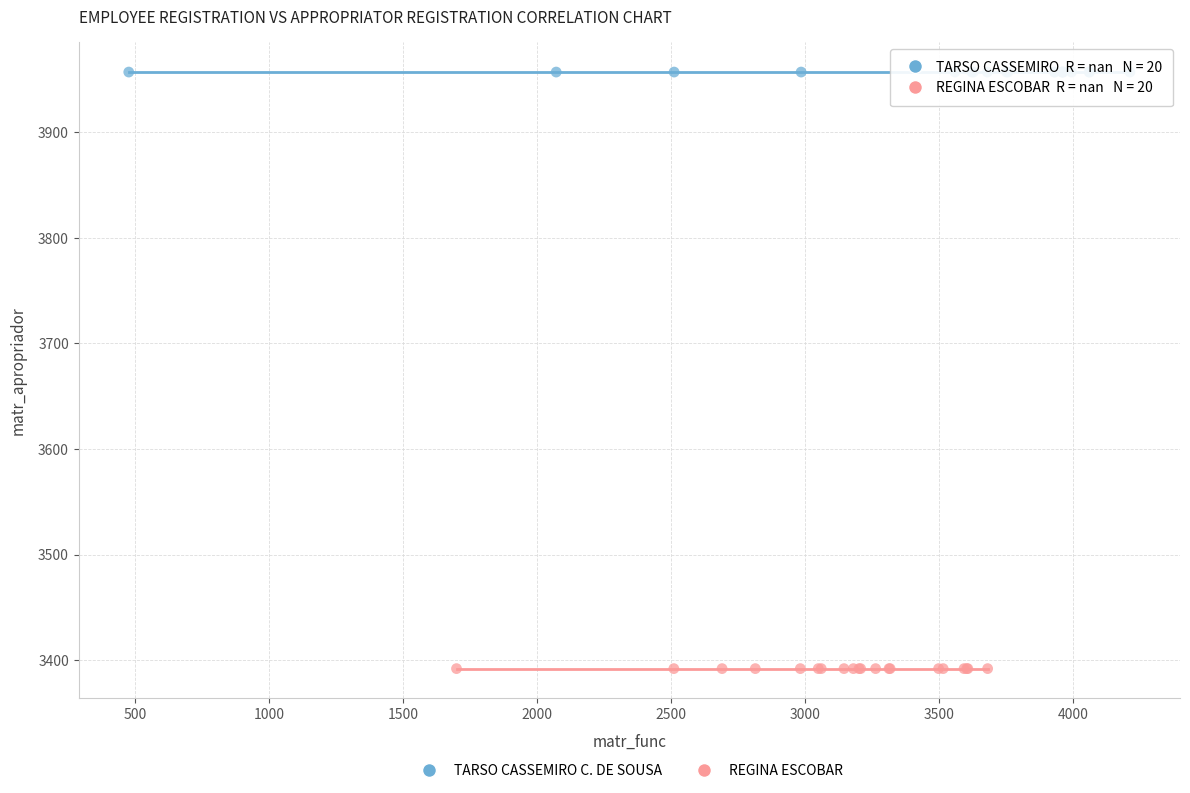

Which series contains the lowest Y value?

REGINA ESCOBAR